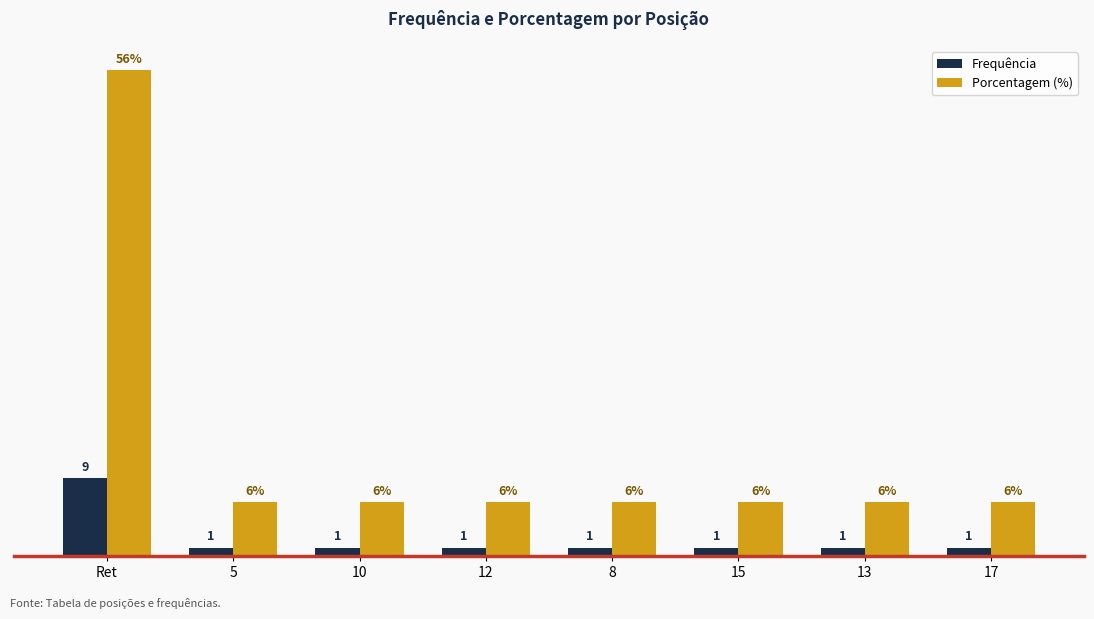

At 8, list the series in order from smallest to largest.

Frequência, Porcentagem (%)